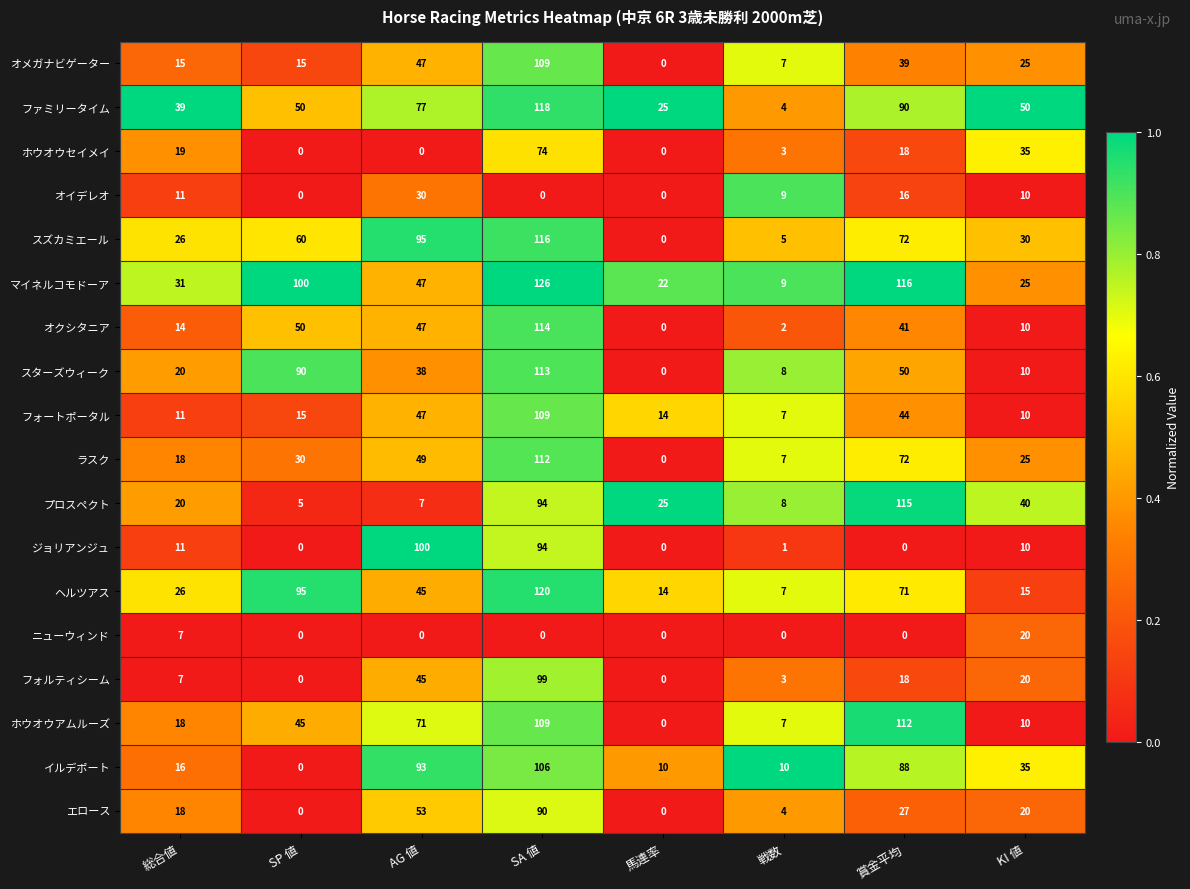

How many data points does each series have?

8